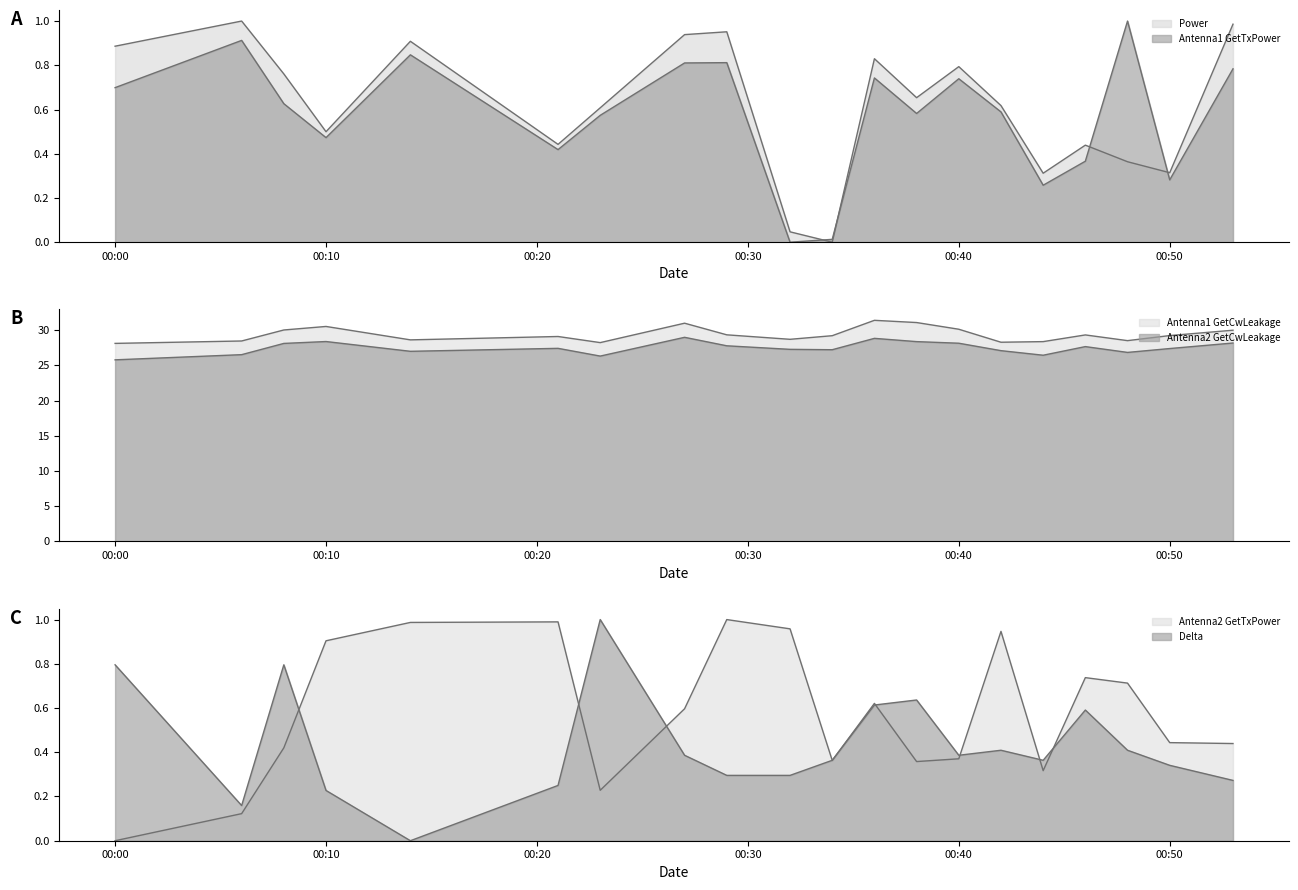

Reading left to right, what are all the values shown in this chart?

Power: 0.9	1.0	0.8	0.5	0.9	0.4	0.6	0.9	1.0	0.0	0.0	0.8	0.7	0.8	0.6	0.3	0.4	0.4	0.3	1.0
Antenna1 GetTxPower: 0.7	0.9	0.6	0.5	0.8	0.4	0.6	0.8	0.8	0.0	0.0	0.7	0.6	0.7	0.6	0.3	0.4	1.0	0.3	0.8
Antenna2 GetTxPower: 0.0	0.1	0.4	0.9	1.0	1.0	0.2	0.6	1.0	1.0	0.4	0.6	0.4	0.4	0.9	0.3	0.7	0.7	0.4	0.4
Antenna1 GetCwLeakage: 28.1	28.4	30.0	30.5	28.6	29.1	28.2	31.0	29.3	28.7	29.2	31.4	31.1	30.1	28.3	28.4	29.3	28.5	29.2	30.0
Antenna2 GetCwLeakage: 25.8	26.5	28.1	28.4	27.0	27.4	26.3	29.0	27.8	27.3	27.2	28.8	28.4	28.1	27.1	26.4	27.7	26.8	27.4	28.2
Delta: 0.8	0.2	0.8	0.2	0.0	0.3	1.0	0.4	0.3	0.3	0.4	0.6	0.6	0.4	0.4	0.4	0.6	0.4	0.3	0.3